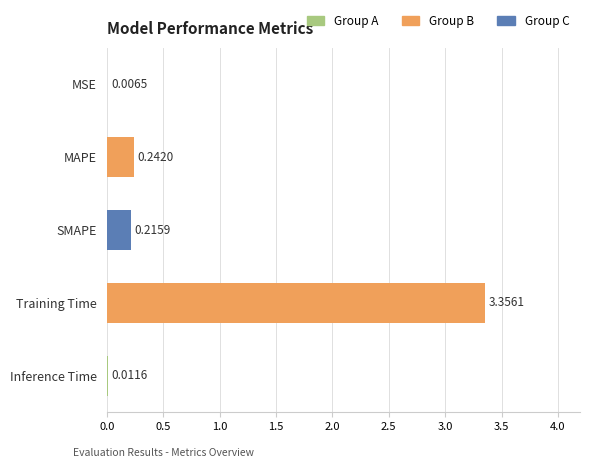

At which category does the chart reach its peak across all series?

Training Time